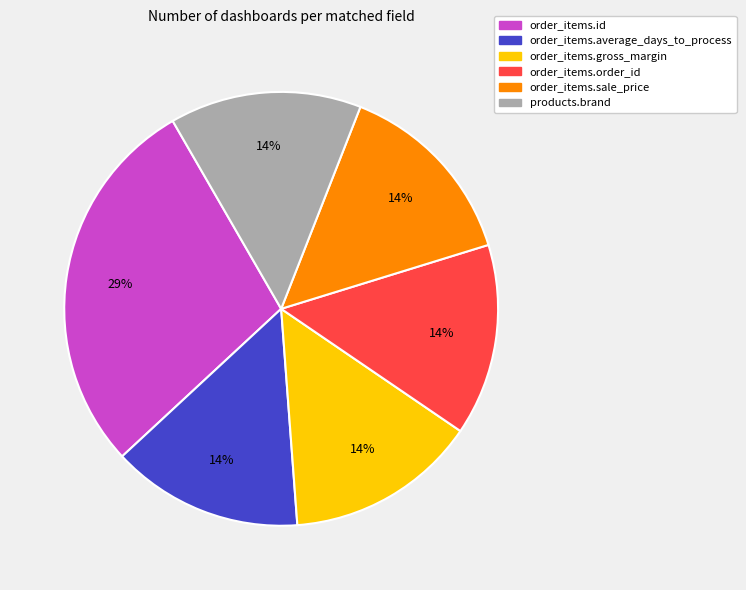

To the nearest percent, what portion does products.brand represent?

14%